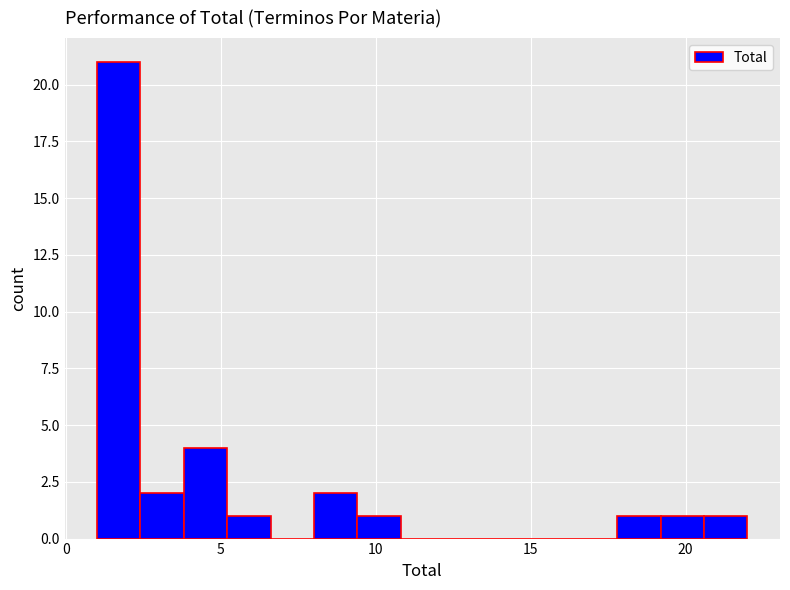

Read against the x-axis, roughly where is the centre of the tallest bar?

1.5